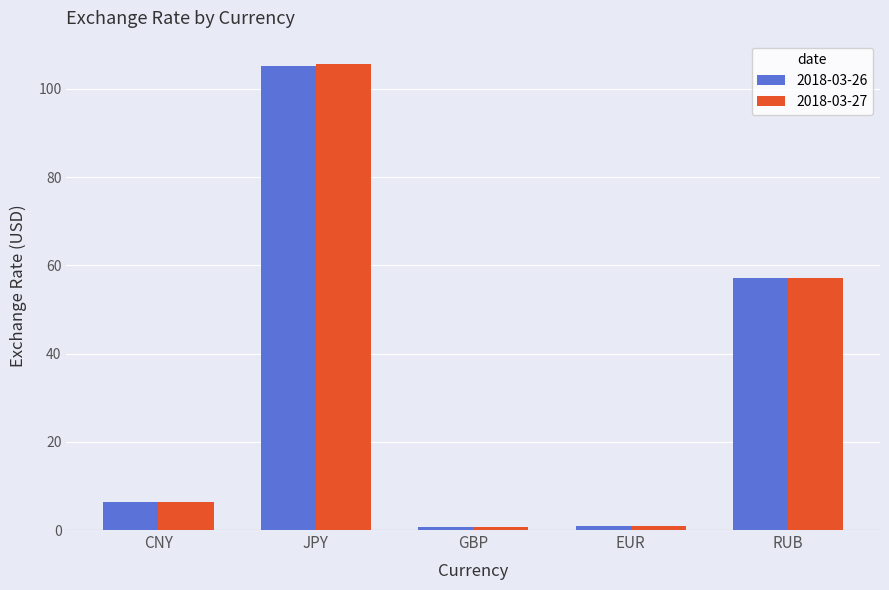

How many values in the 2018-03-27 series are below 6?

2